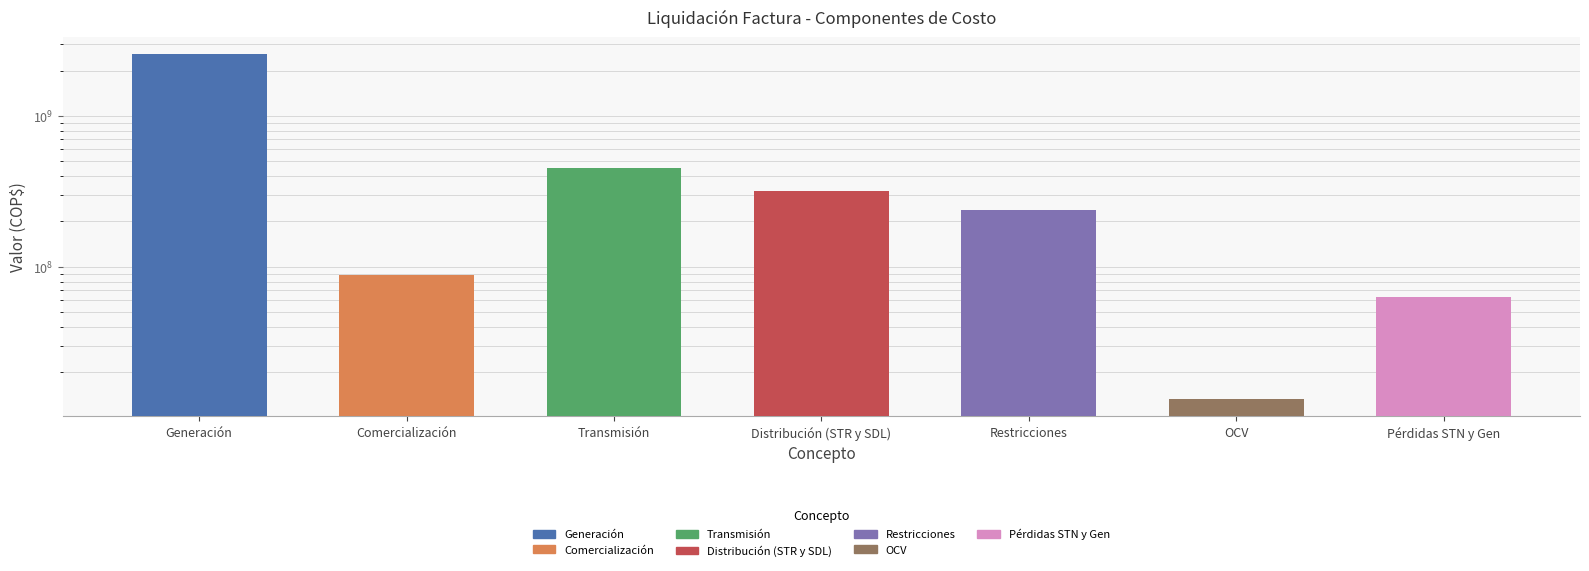

What is the sum of all values?

3730716834.8